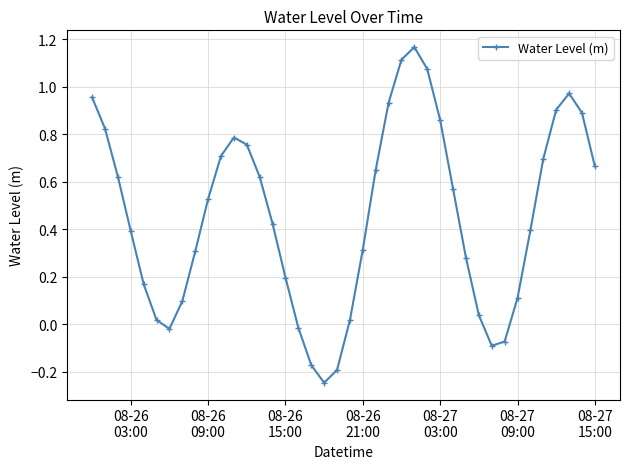

What is the sum of all values?

18.3